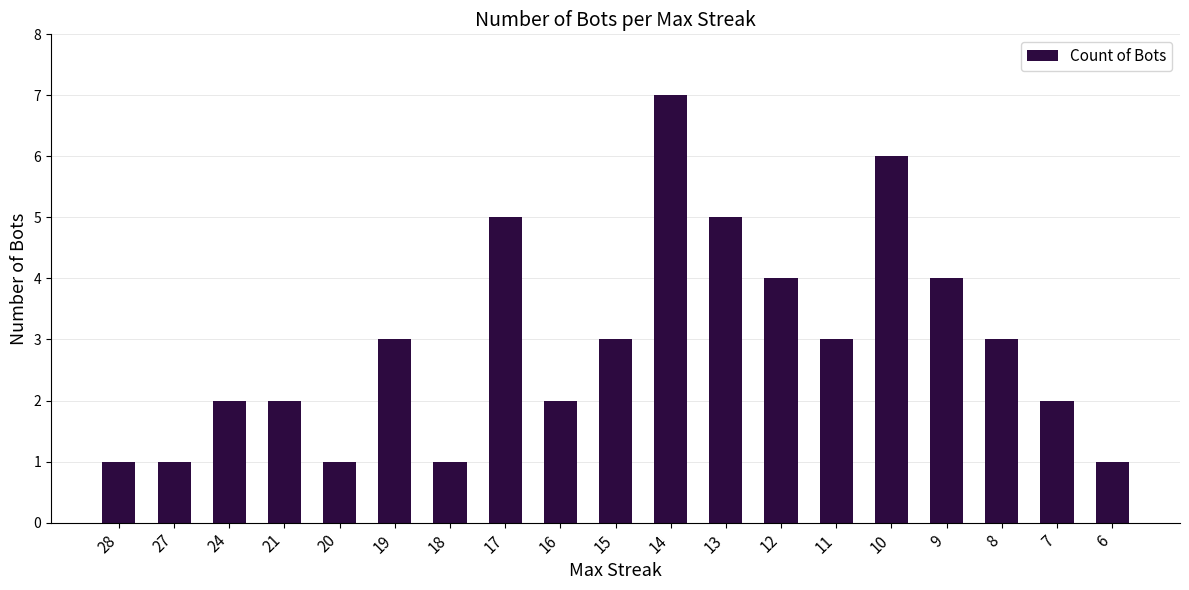

What is the change in value from 14 to 13?

-2